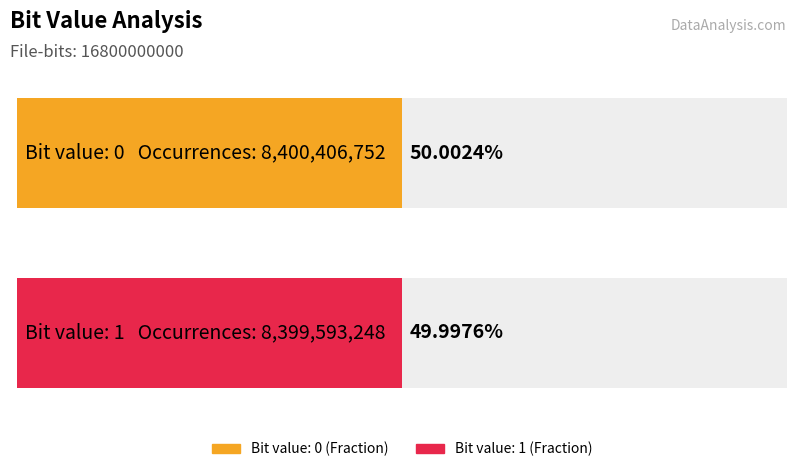

Rank the categories by value from highest to lowest.

0, 1